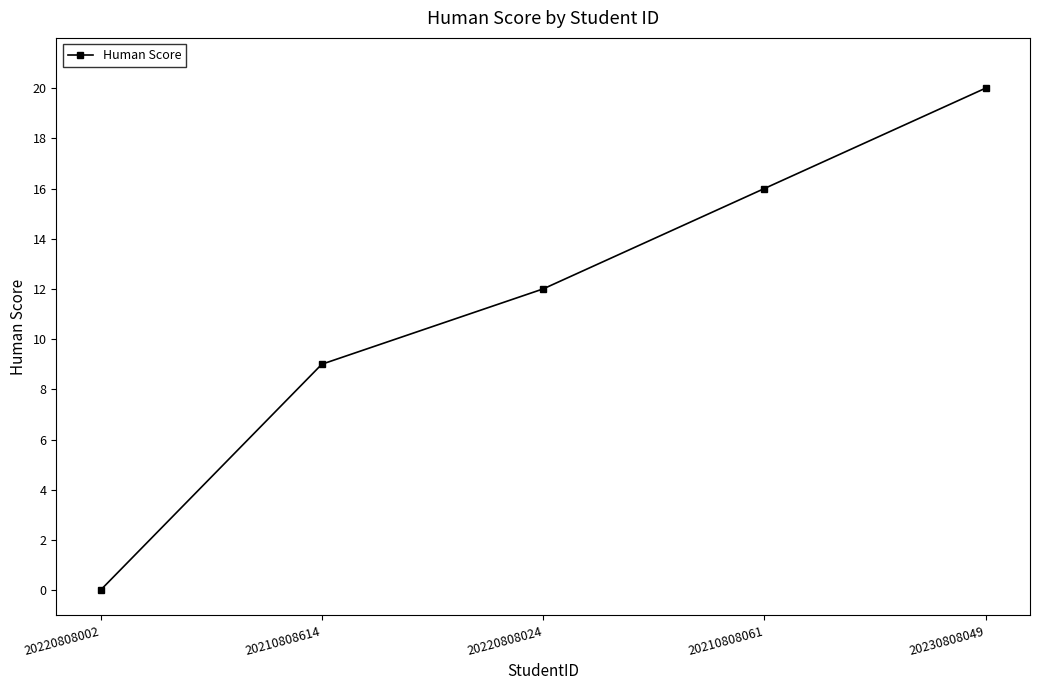

What is the difference between the second highest and minimum values?

16